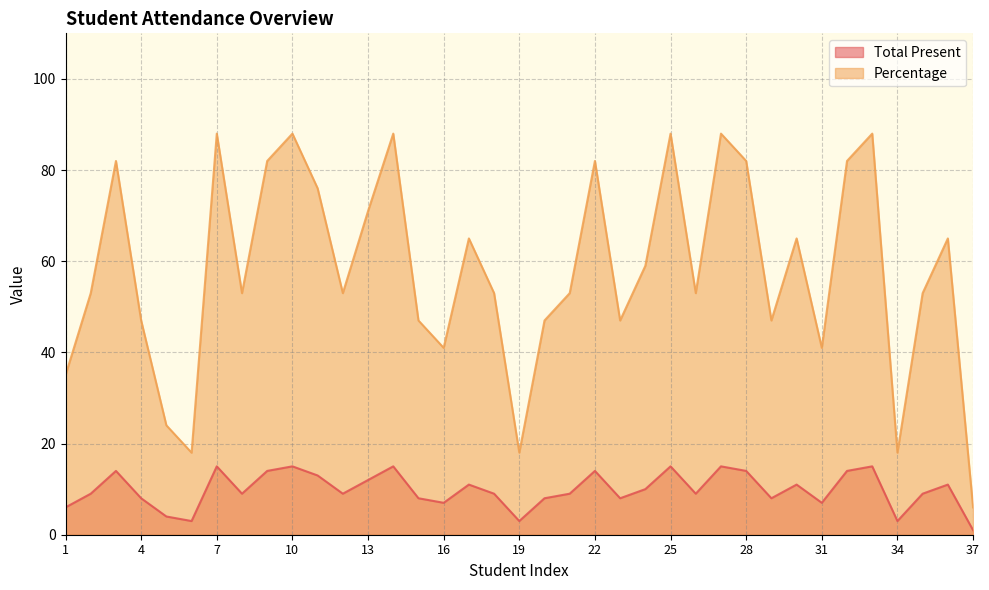

List the series in order of their peak value, lowest first.

Total Present, Percentage